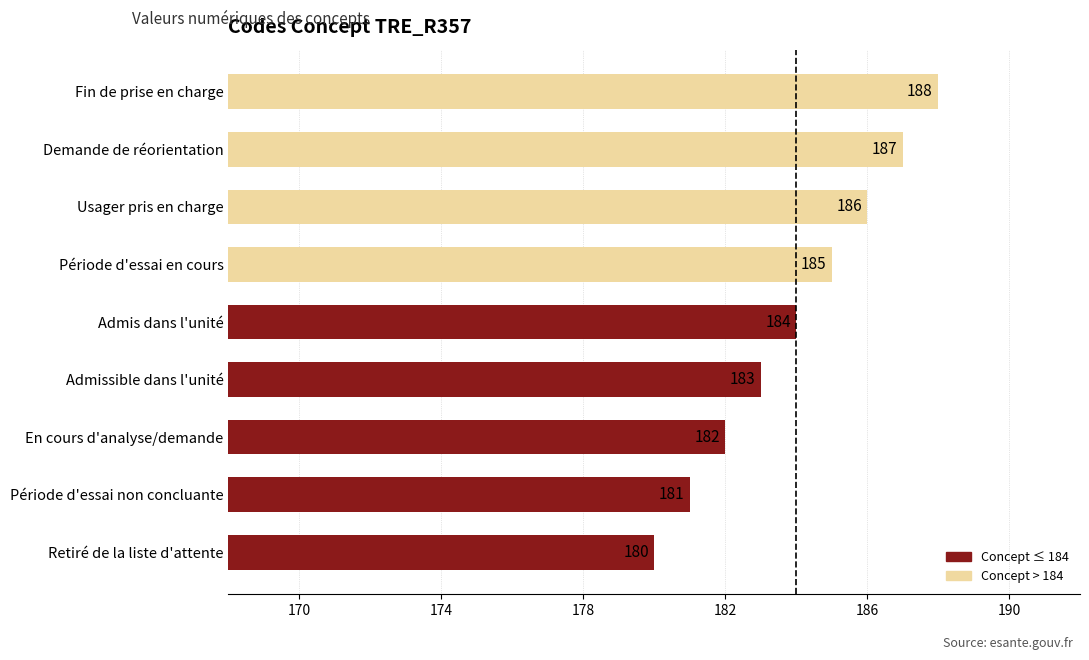

Between Fin de prise en charge and Période d'essai en cours, which is larger?

Fin de prise en charge